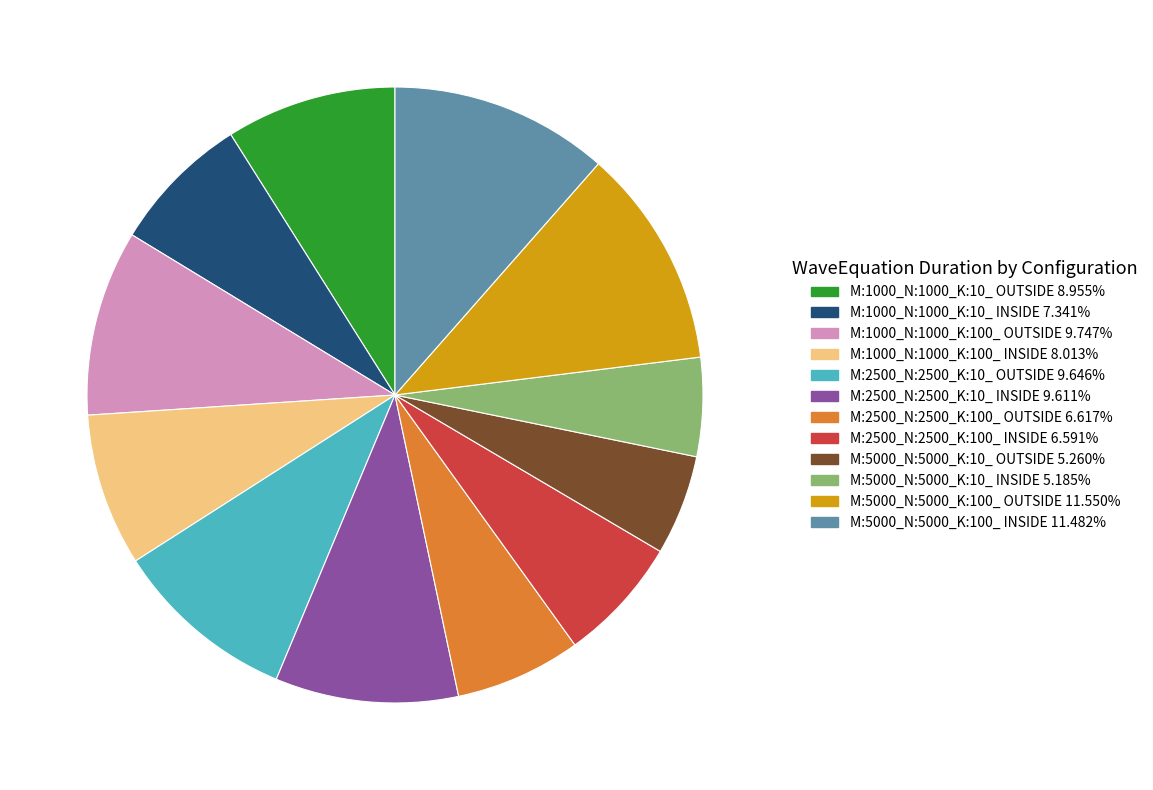

Does any single category account for the majority?

No